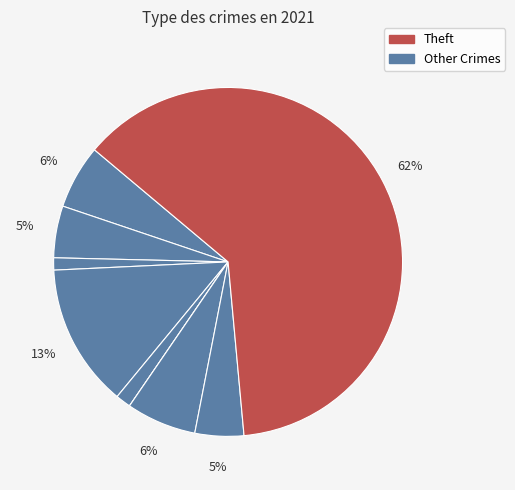

To the nearest percent, what is the average slice percentage?

11%